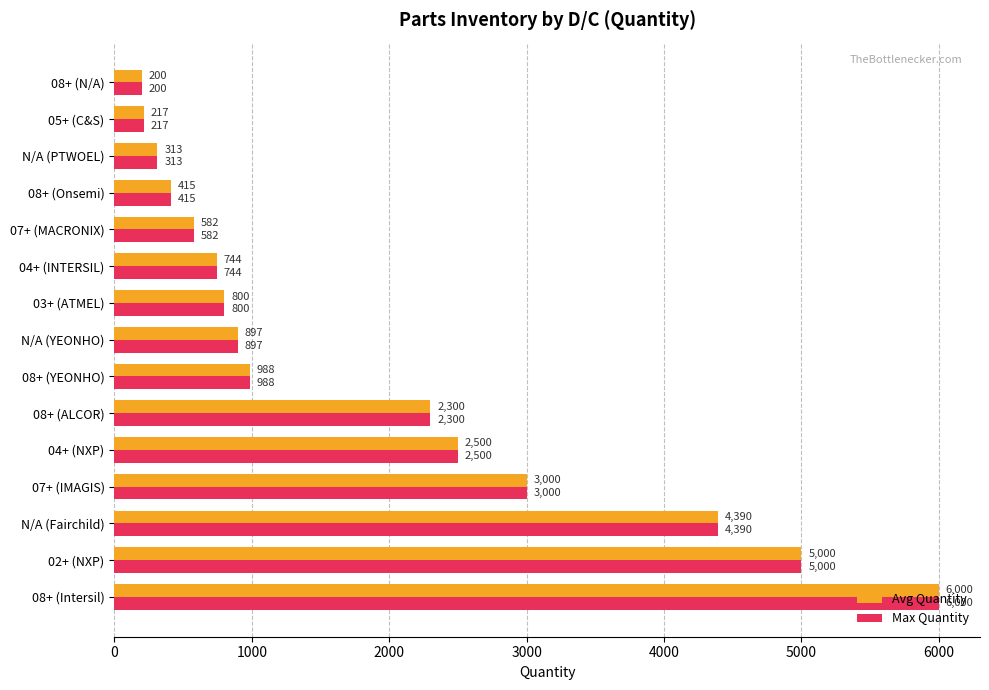

Is it true that Avg Quantity equals 6777 at N/A (Fairchild)?

False